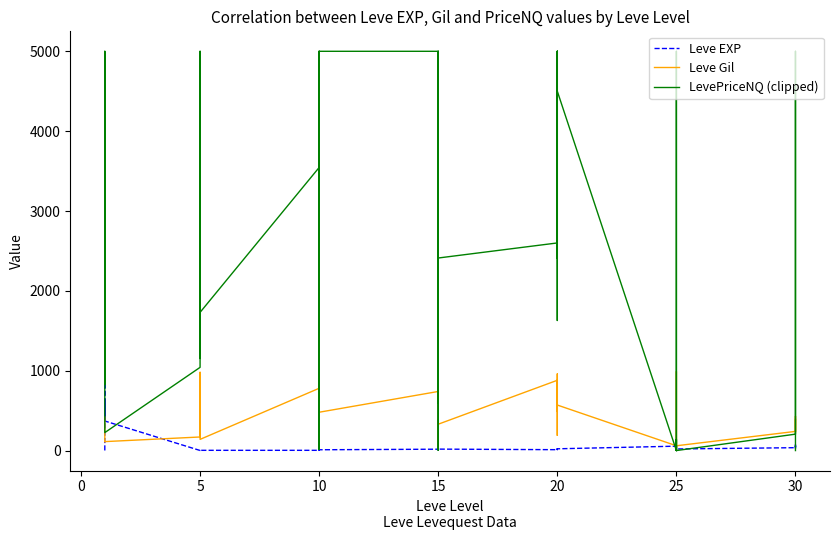

What are all the series names shown in the legend?

Leve EXP, Leve Gil, LevePriceNQ (clipped)